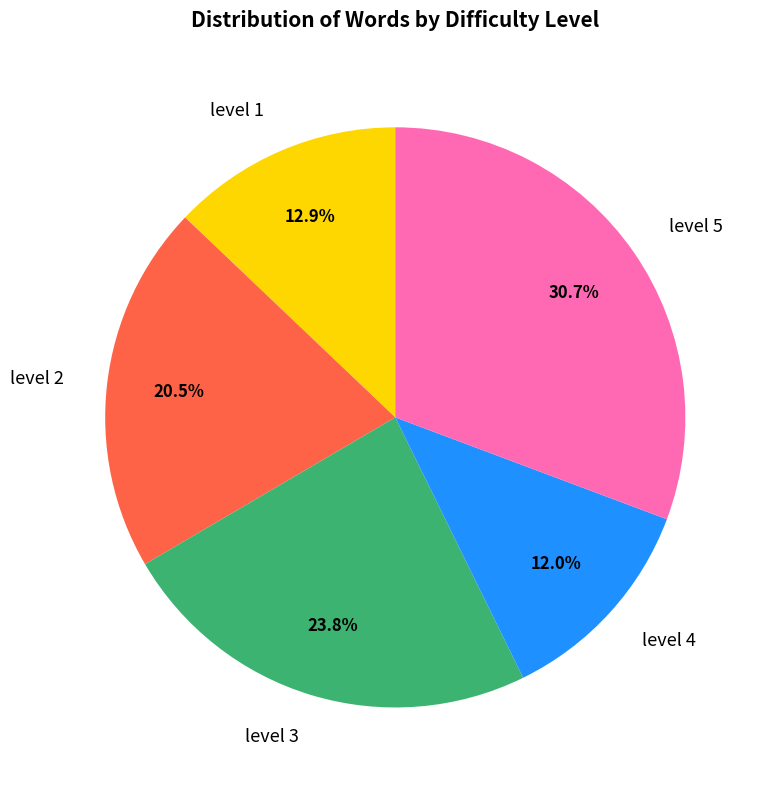

Is there a majority slice in this chart?

No